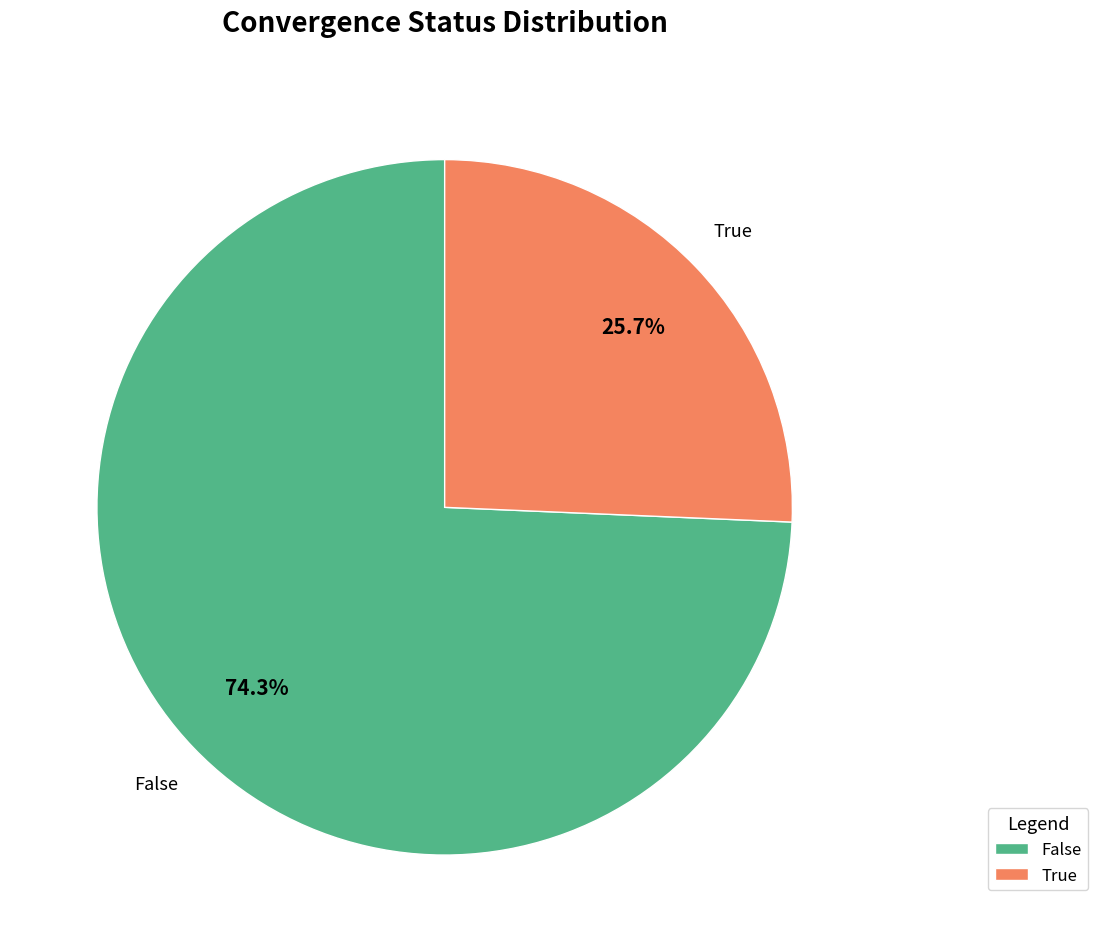

Which slice represents more than half of the pie?

False